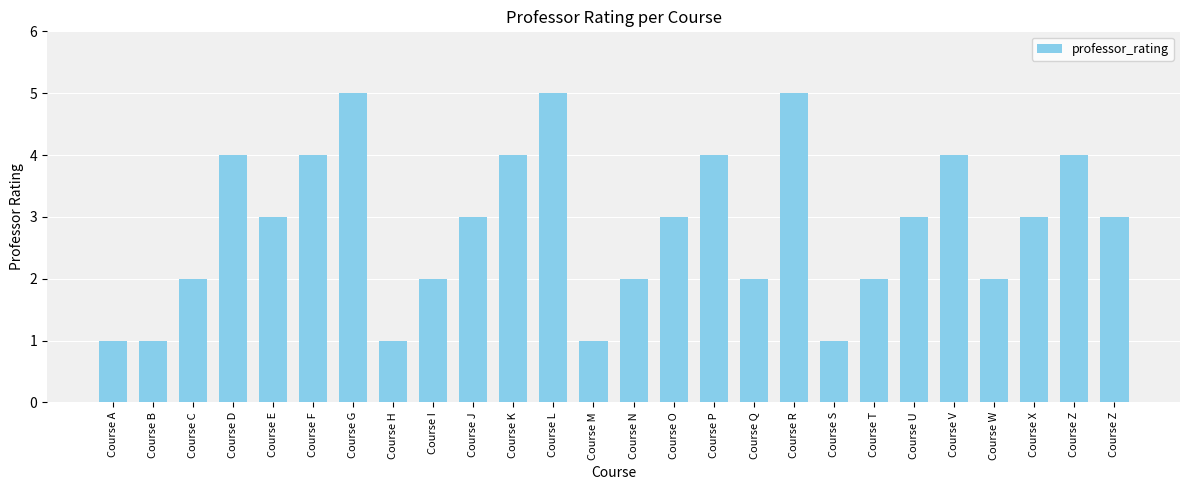

Reading left to right, list all the values displayed in this chart.

Course A=1	Course B=1	Course C=2	Course D=4	Course E=3	Course F=4	Course G=5	Course H=1	Course I=2	Course J=3	Course K=4	Course L=5	Course M=1	Course N=2	Course O=3	Course P=4	Course Q=2	Course R=5	Course S=1	Course T=2	Course U=3	Course V=4	Course W=2	Course X=3	Course Z=4	Course Z=3